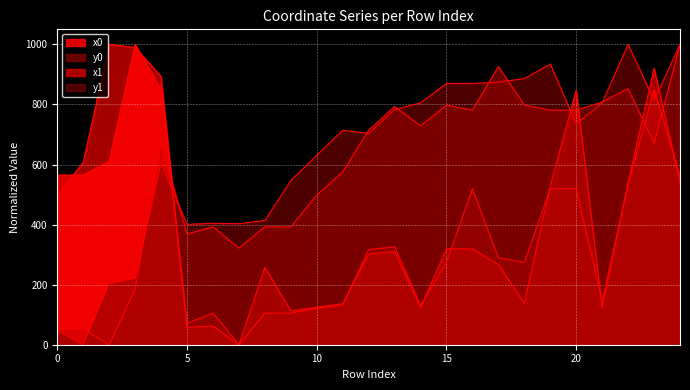

How many times do y0 and y1 cross each other?

9